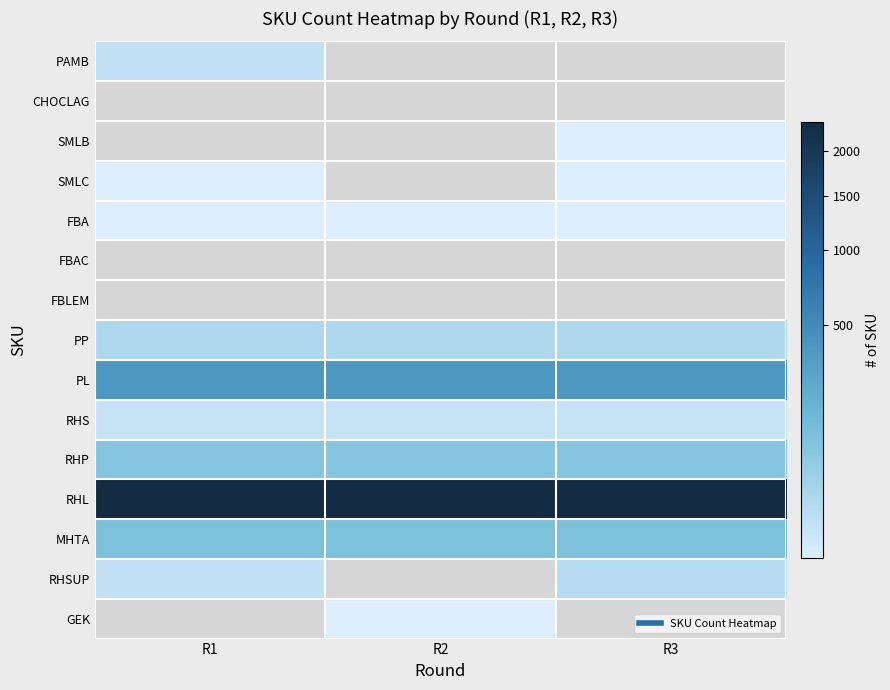

At how many categories does at least one series exceed 1648?

3